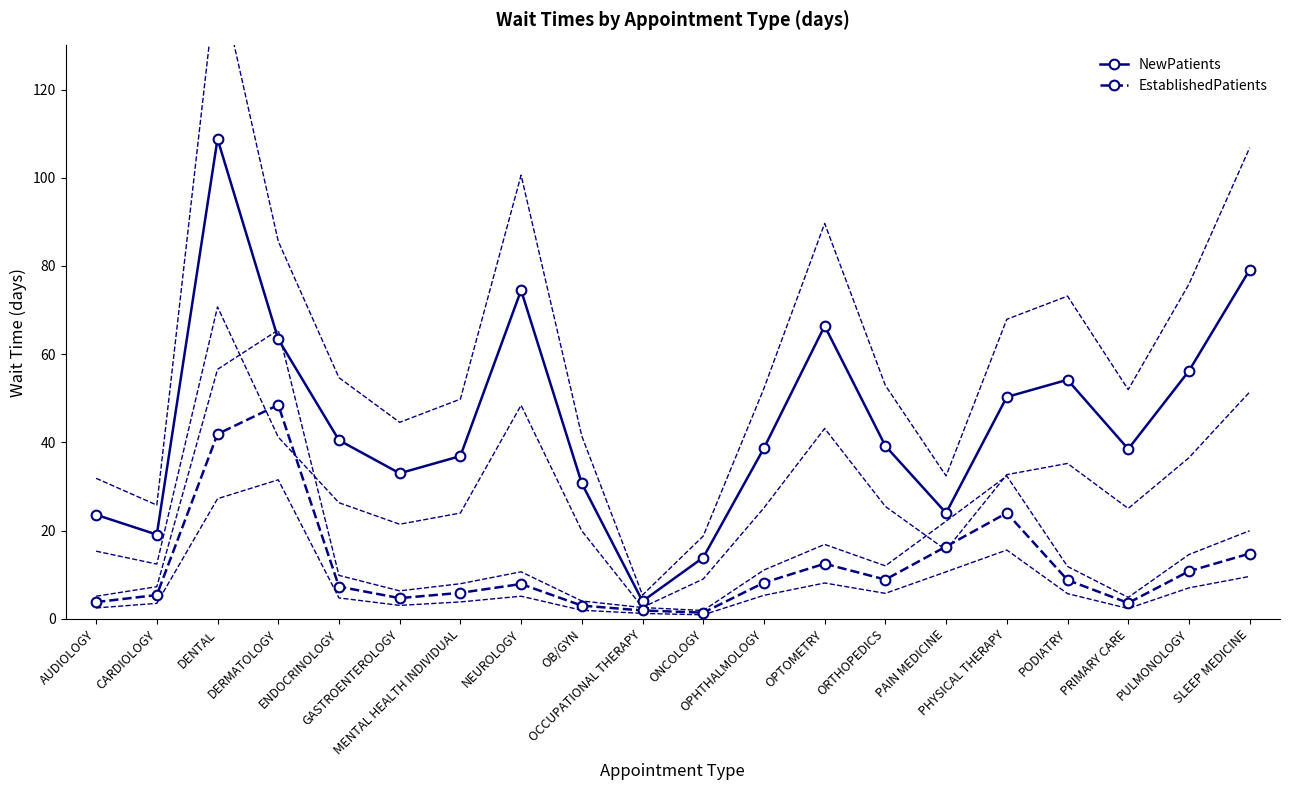

What is the label of the 1st point from the right?

SLEEP MEDICINE